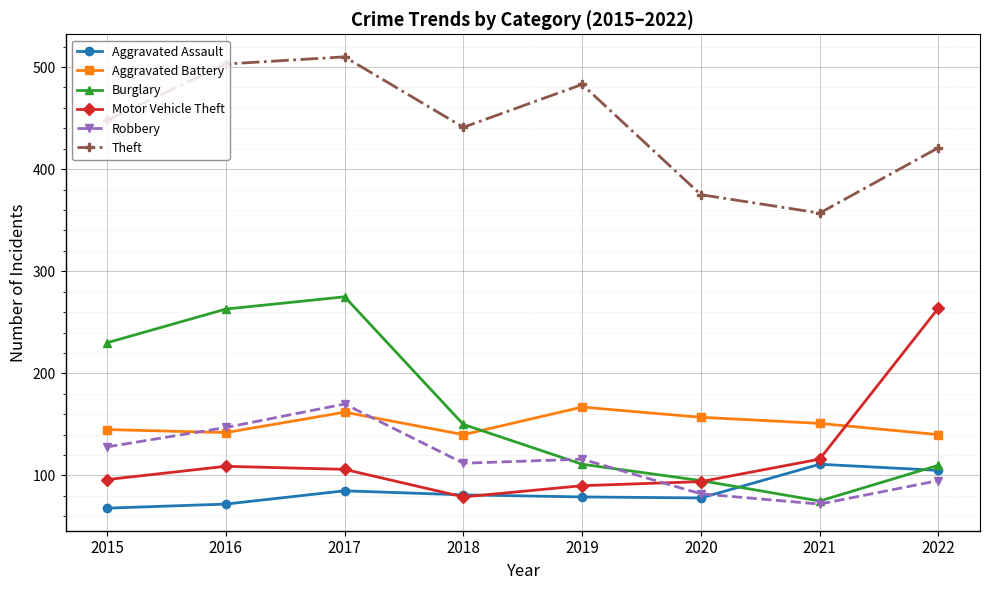

At which label is Aggravated Battery closest to 153?

2021